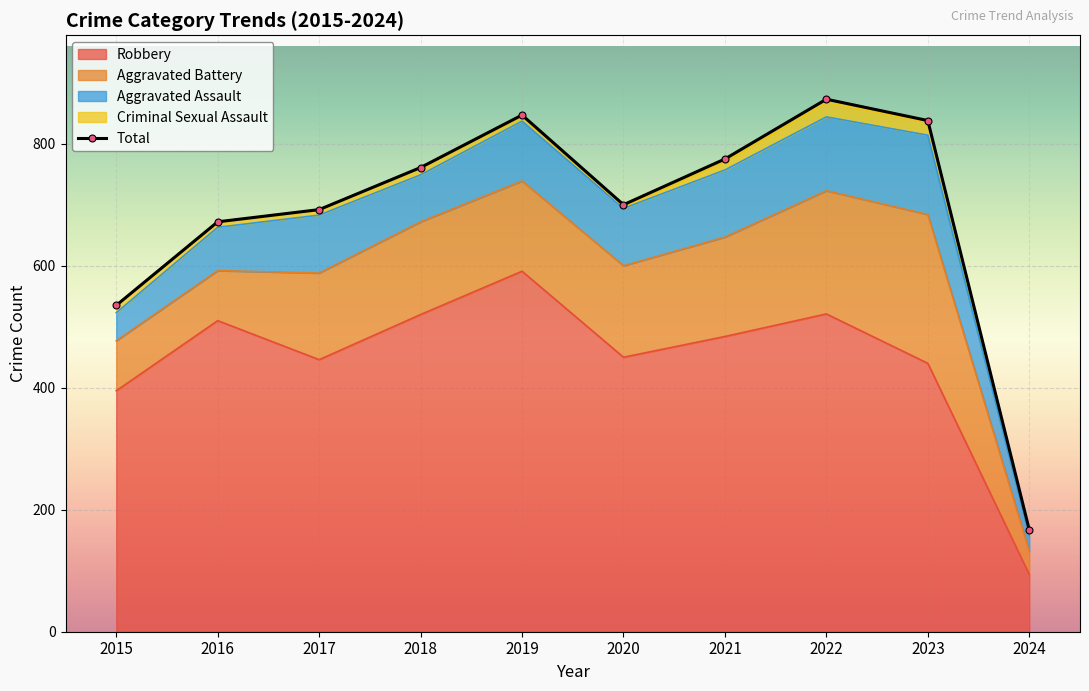

Which category has the highest value across all series?

2022